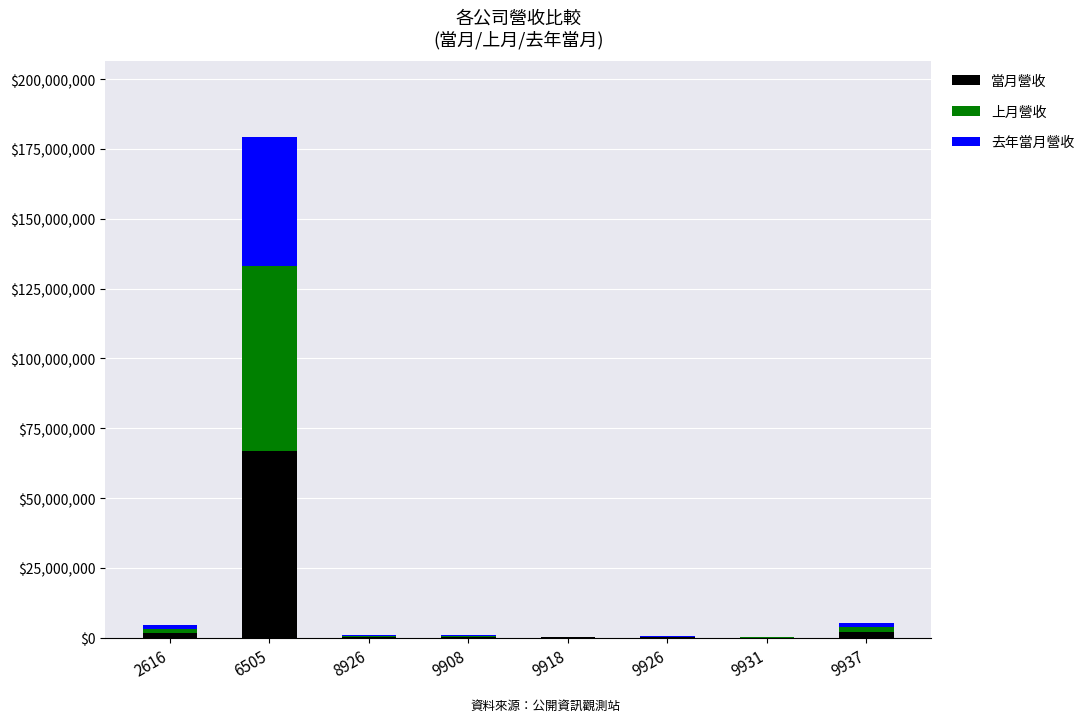

At which category is the sum across all series the highest?

6505